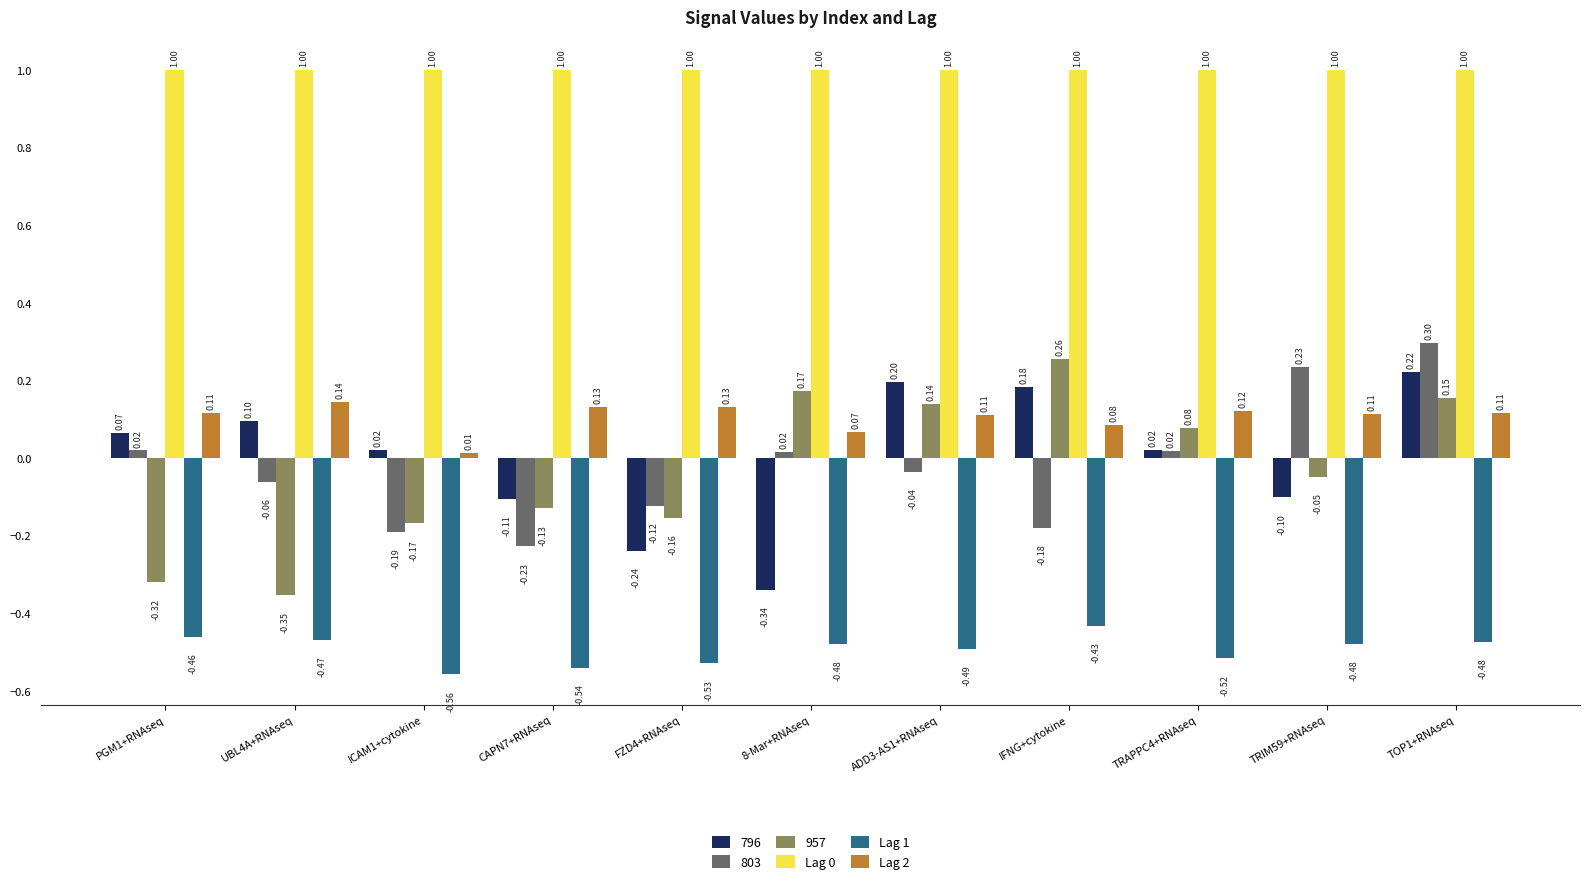

What is the sum of the Lag 2 values at IFNG+cytokine and 8-Mar+RNAseq?

0.2